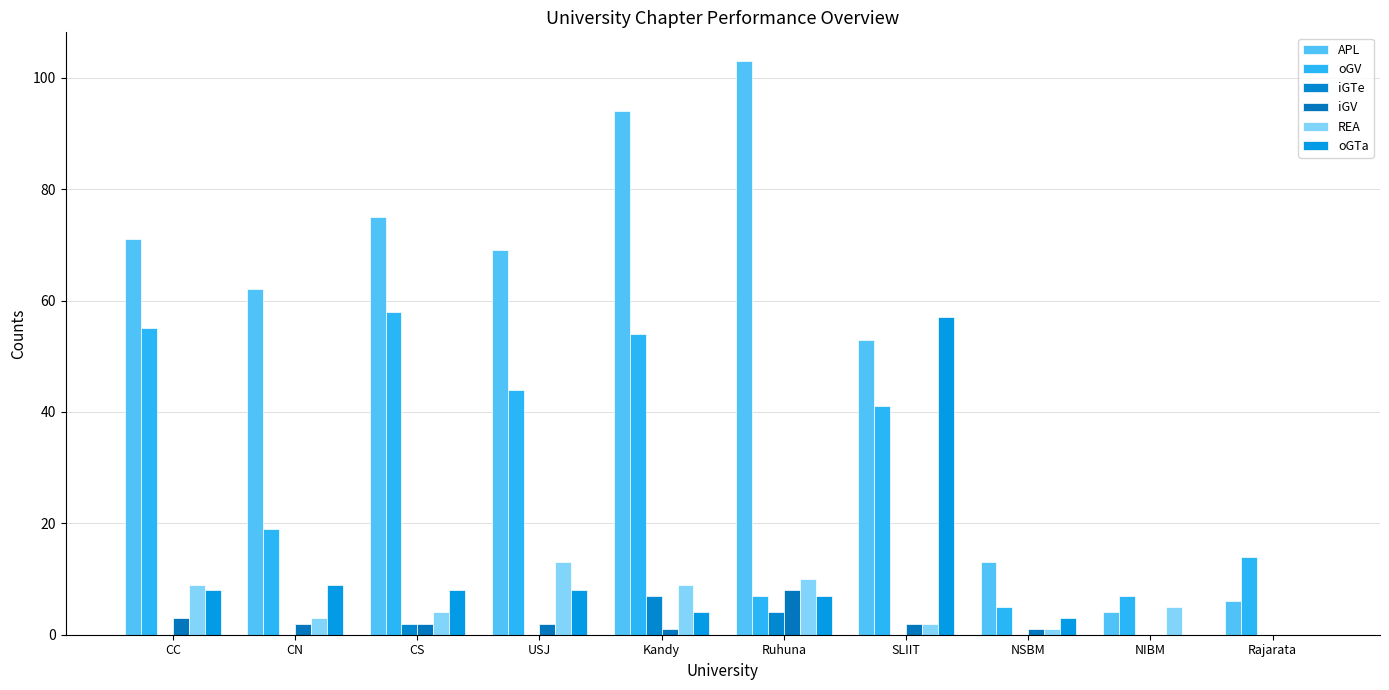

Is it true that iGV equals 1 at Kandy?

False